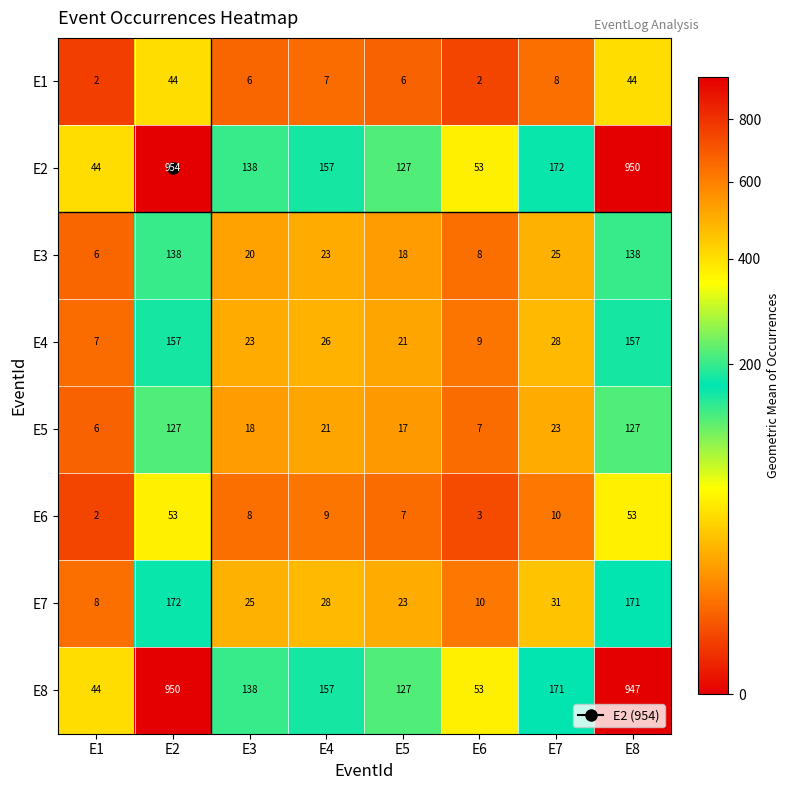

At which label does E7 reach its peak?

E2